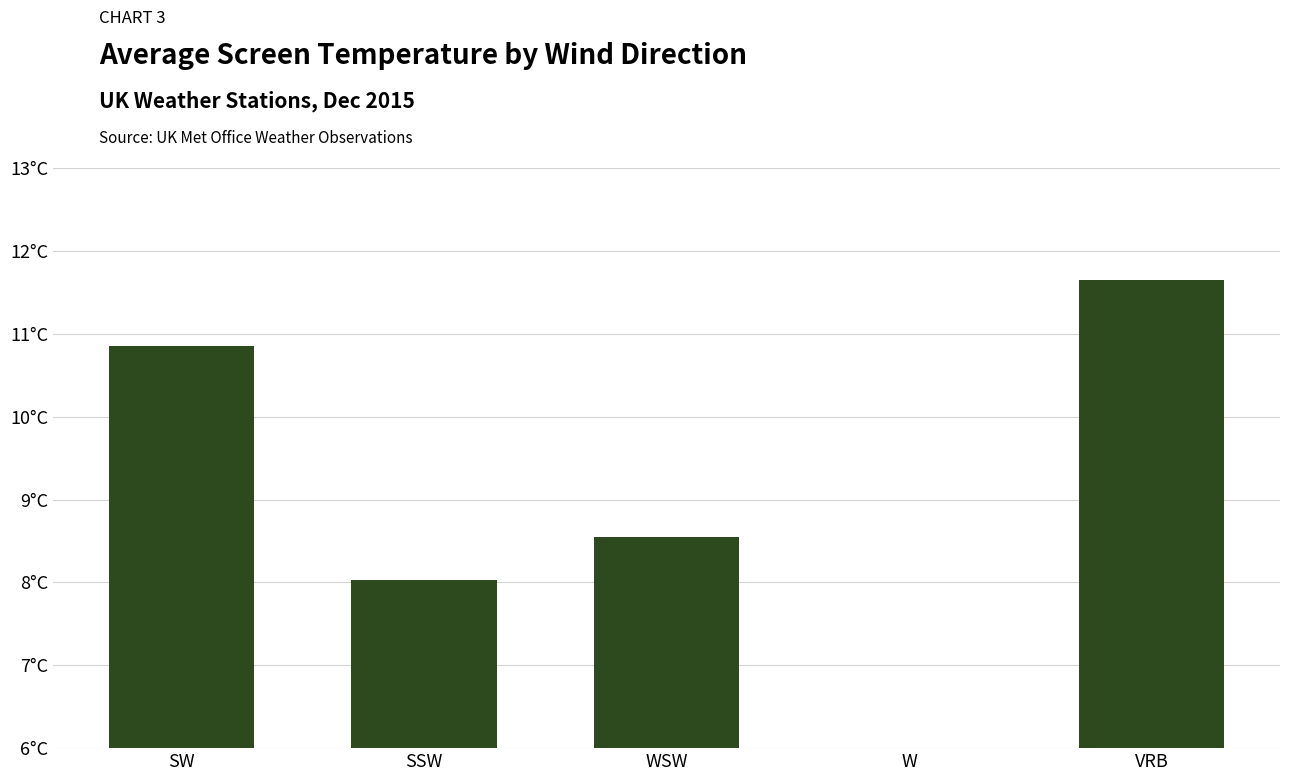

The chart shows a value of 6.5 at VRB. True or false?

False